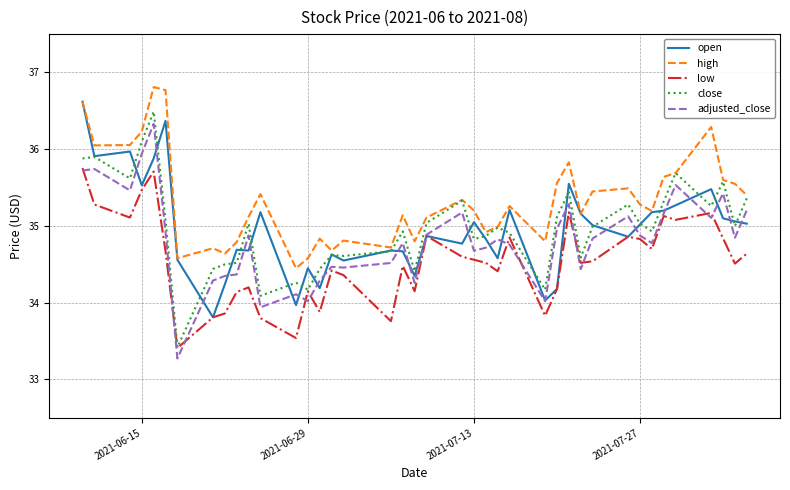

Which series has the widest spread of values?

close